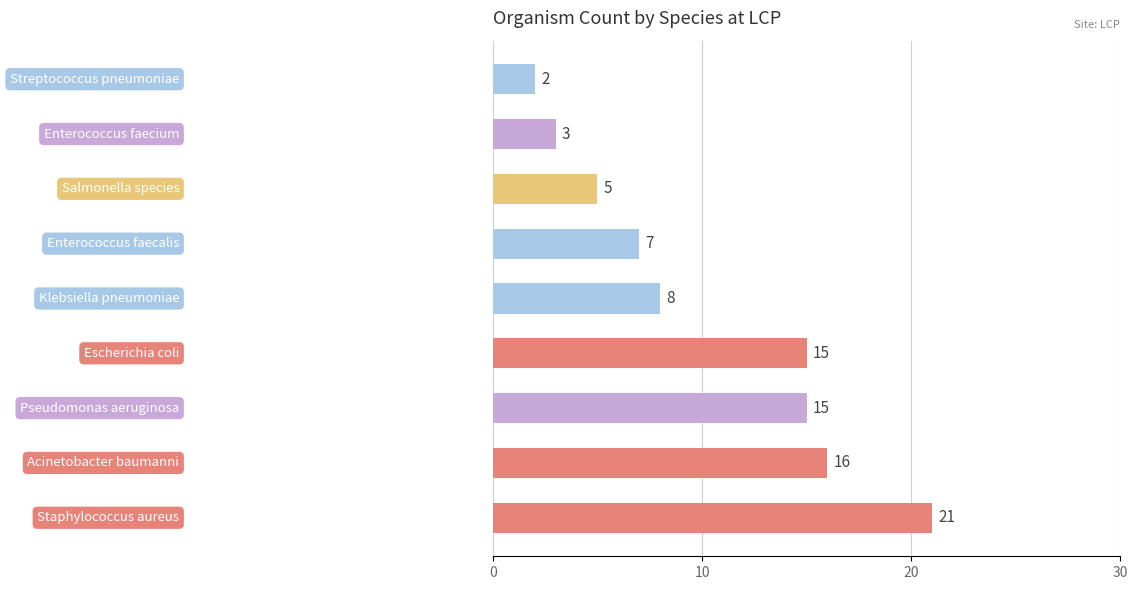

What is the difference between the maximum and second lowest values?

18